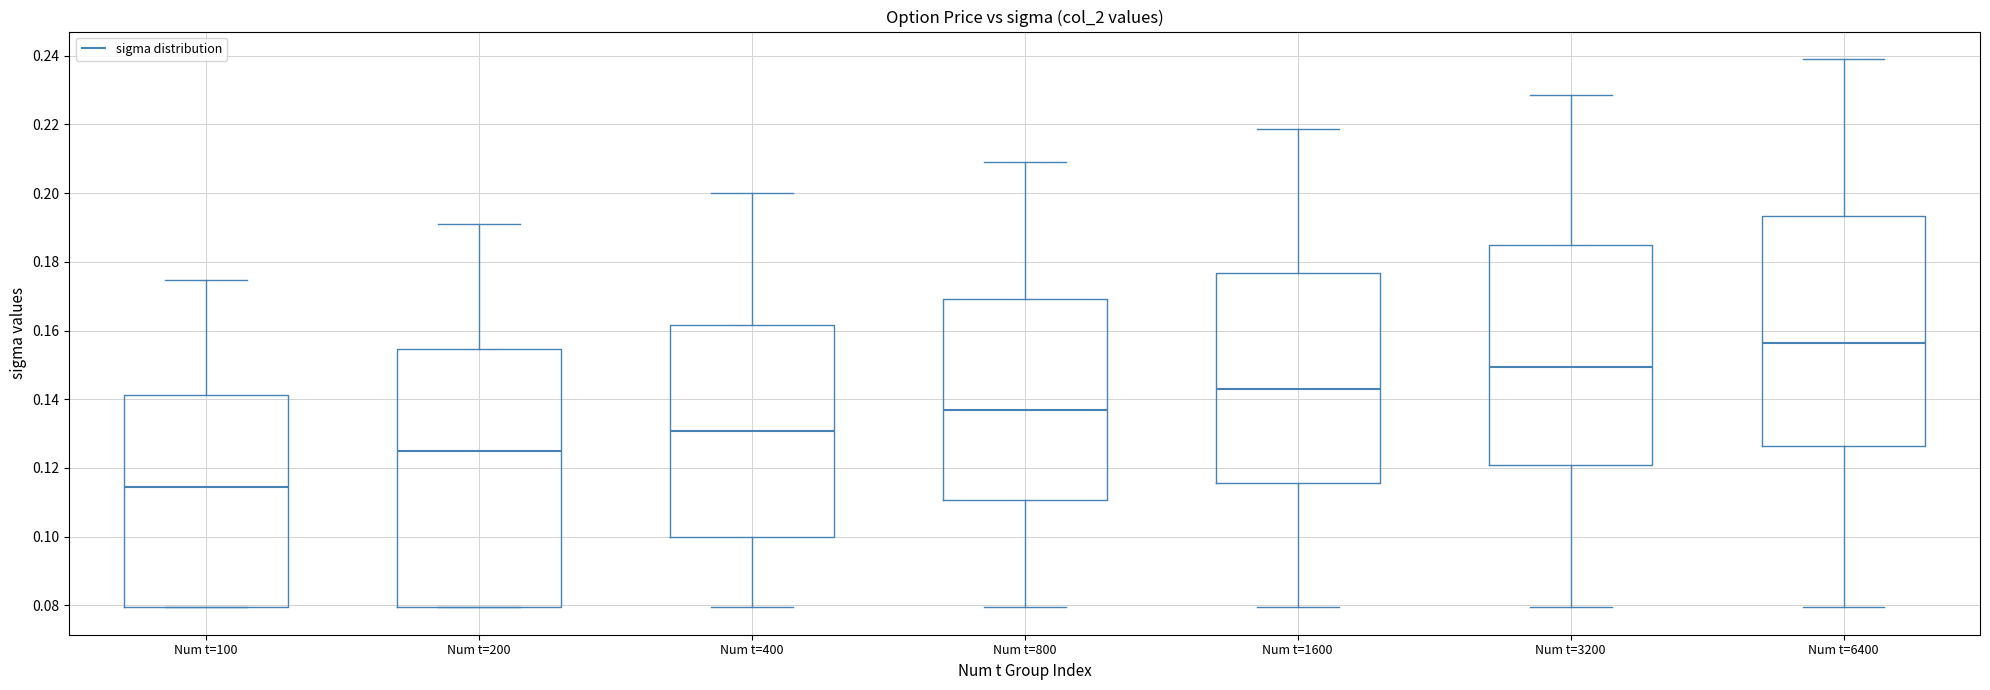

Where is the lower edge of the box for Num t=400 on the y-axis? The values are not printed on the chart, so give them approximately, as read against the axis.

0.100